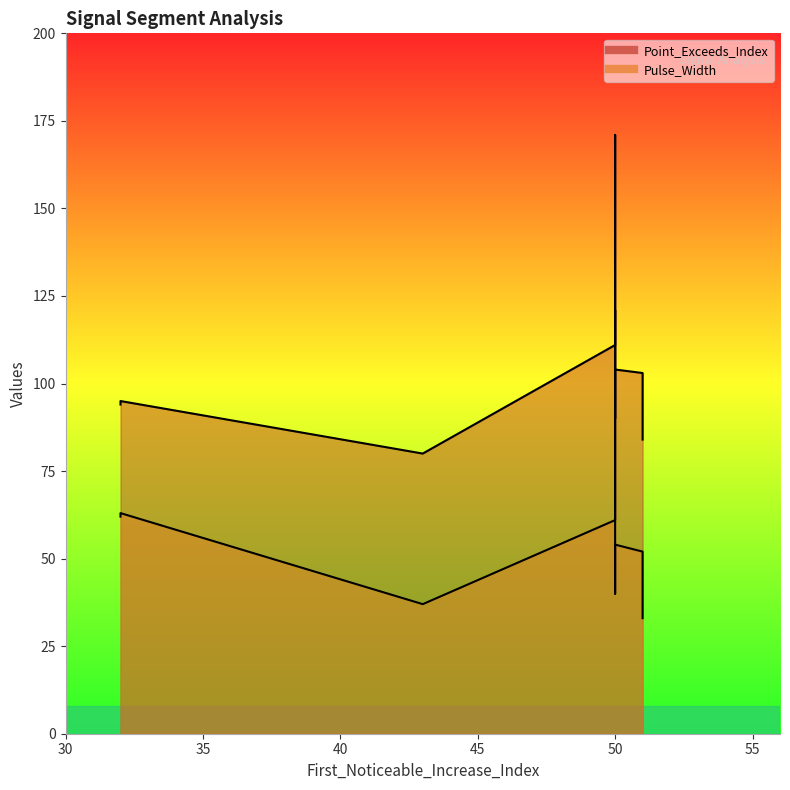

Which category has the lowest value across all series?

51